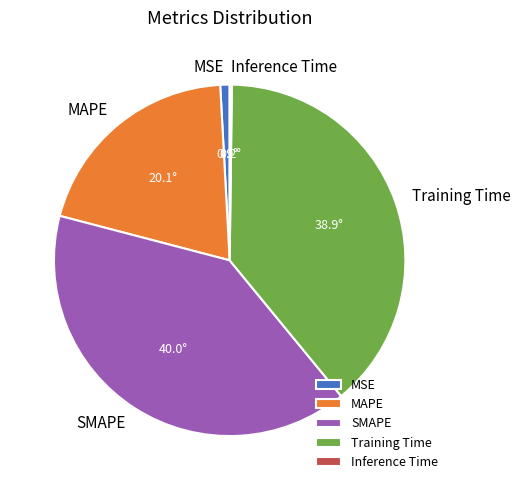

What is the largest slice in the pie chart?

SMAPE